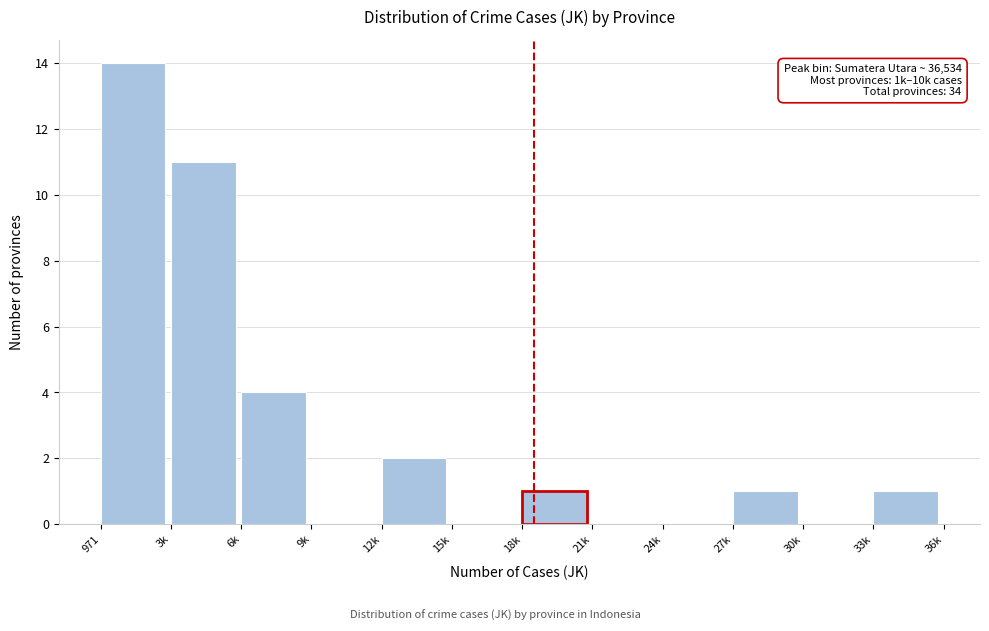

Reading left to right, extract all data points from this chart.

971=14	3k=11	6k=4	9k=0	12k=2	15k=0	18k=1	21k=0	24k=0	27k=1	30k=0	33k=1